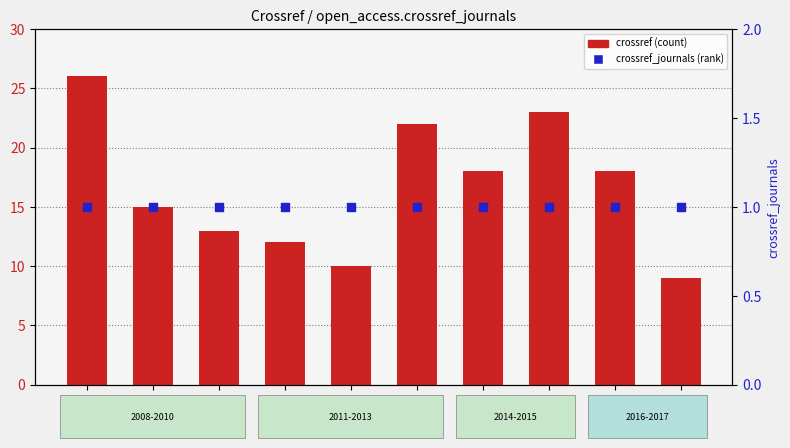

Which series has the widest spread of Y values?

crossref